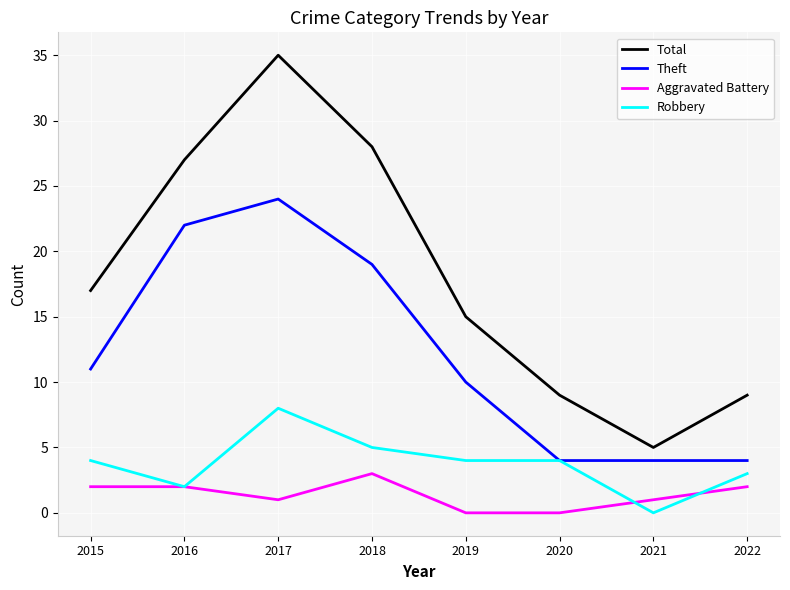

Read the Total value at 2017.

35